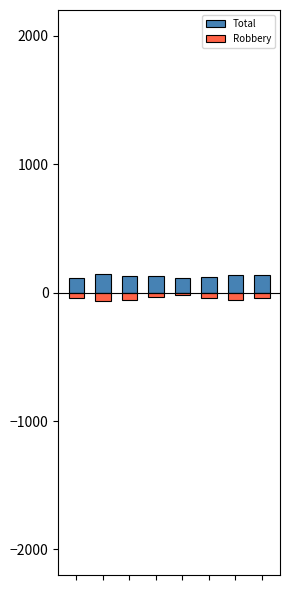

Which series has the largest total across all categories?

Total